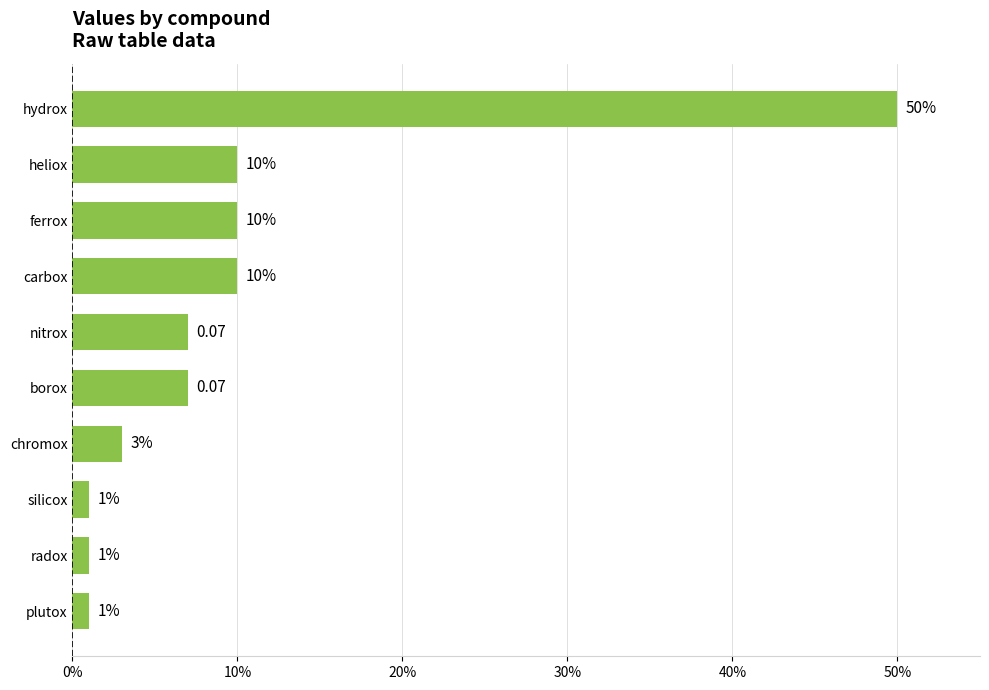

Are the bars horizontal?

Yes